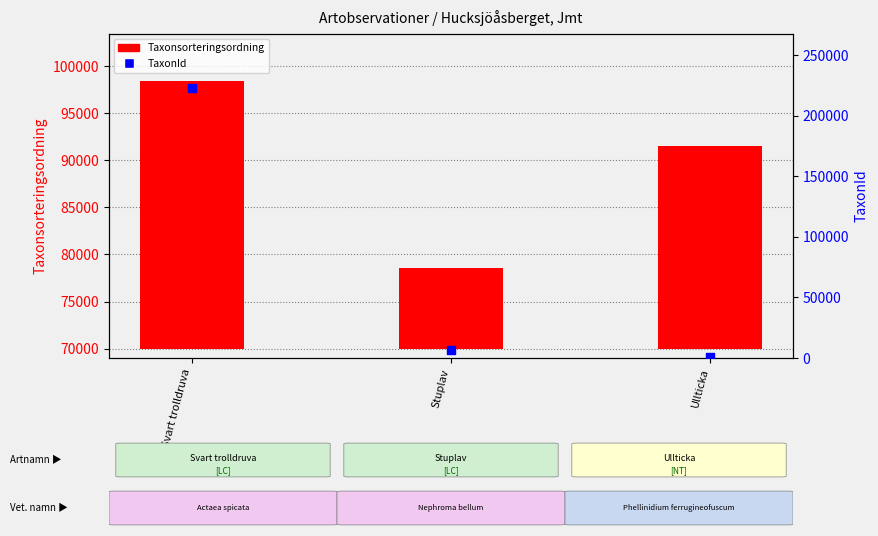

What are all the series names shown in the legend?

Taxonsorteringsordning, TaxonId